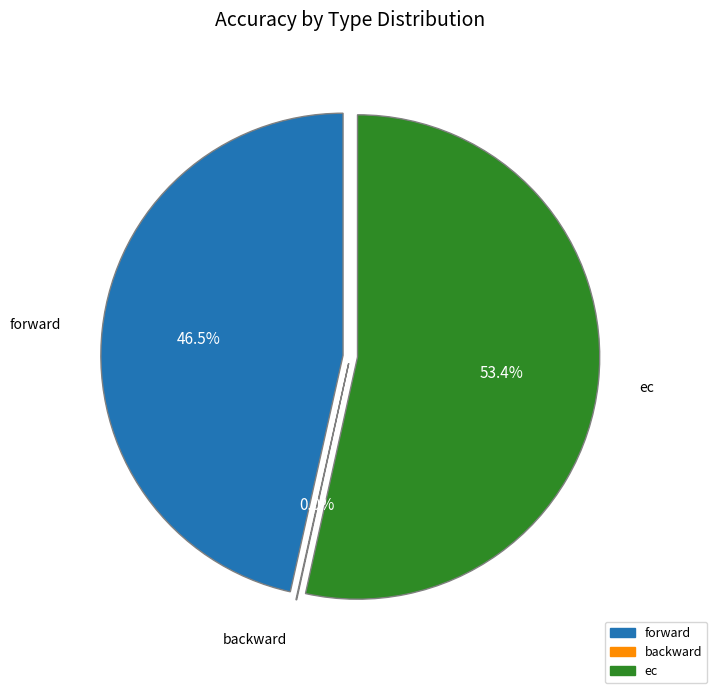

Is it true that backward is 0% of the pie?

True